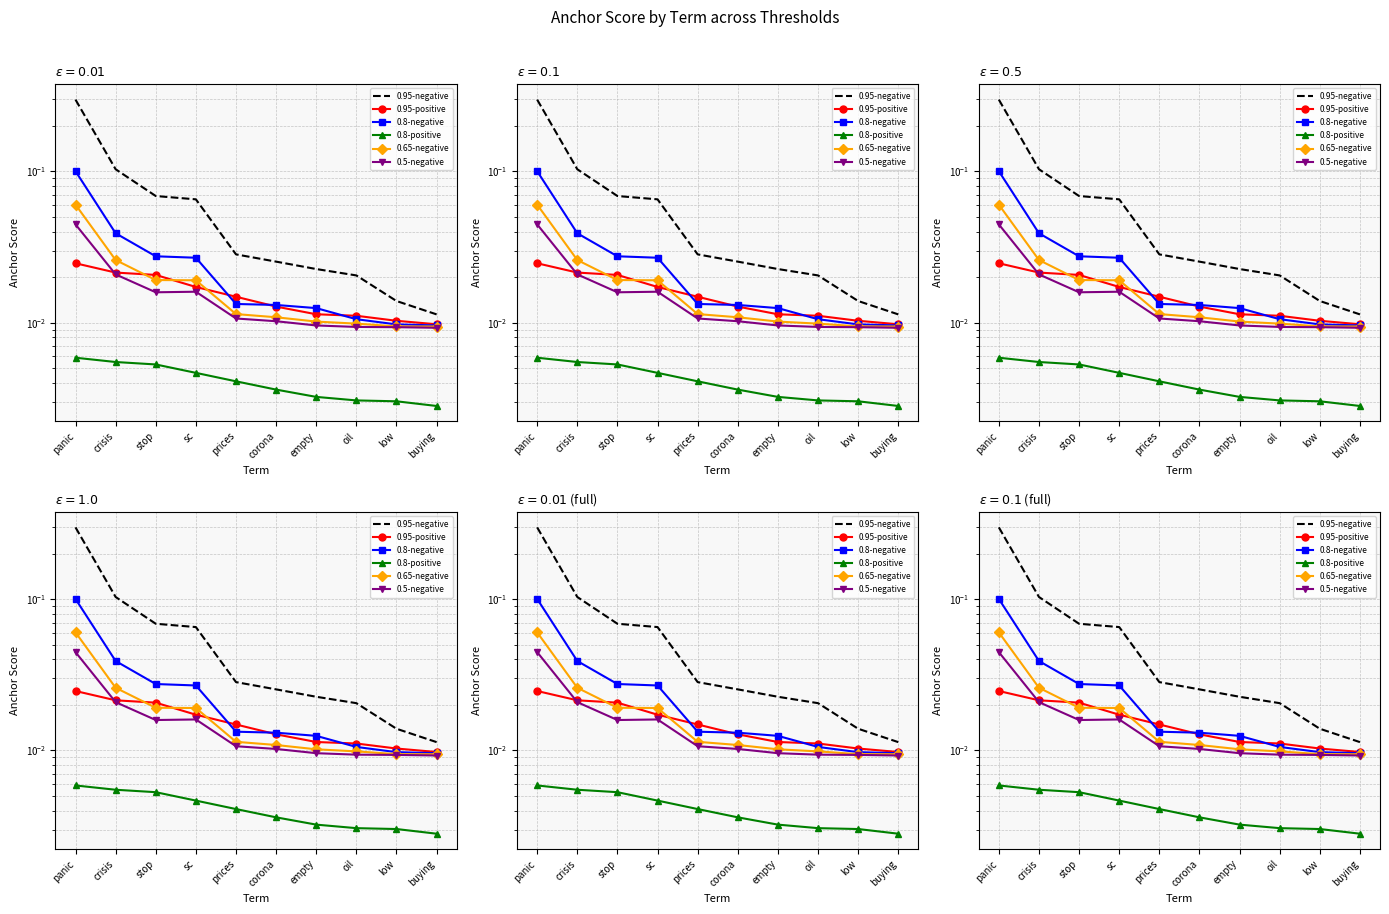

List the labels in order of 0.5-negative value, smallest first.

buying, low, oil, empty, corona, prices, stop, sc, crisis, panic